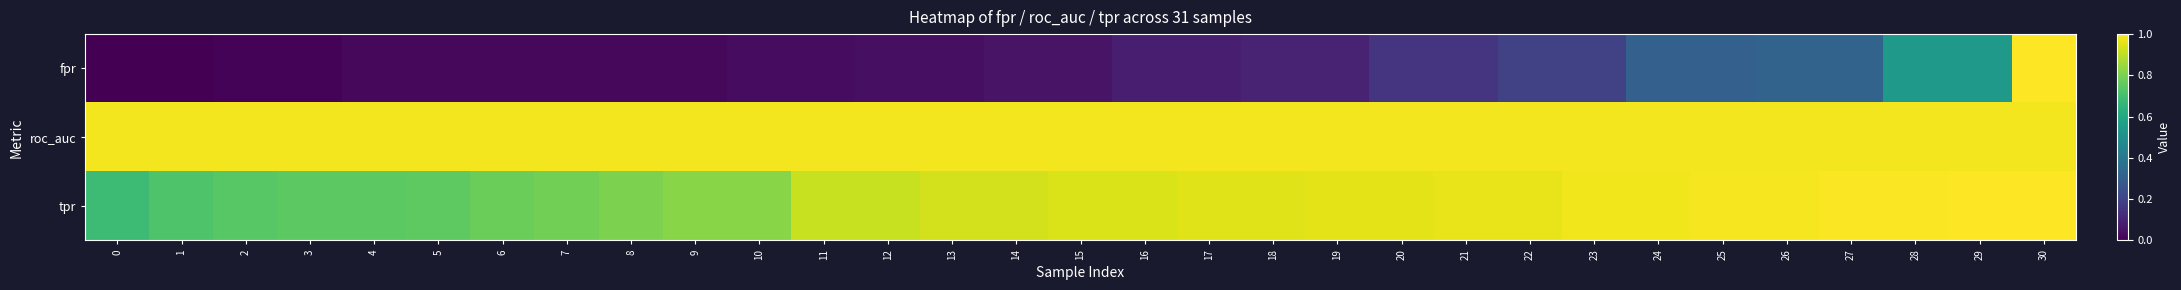

What is the total value across all series at 20?

2.1